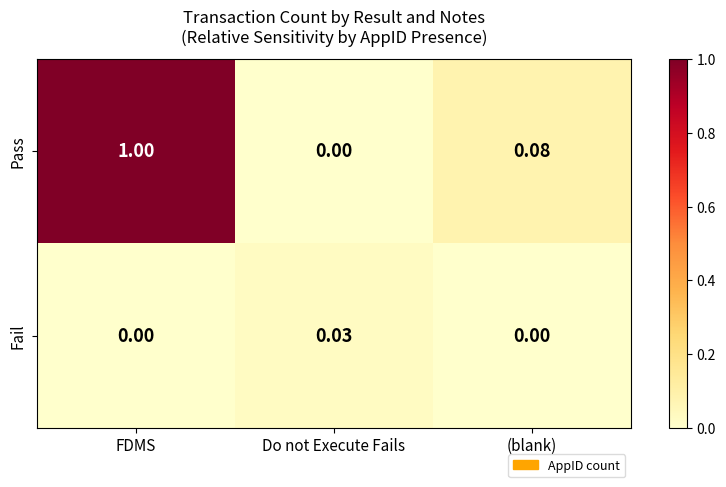

At which category does the chart reach its peak across all series?

FDMS